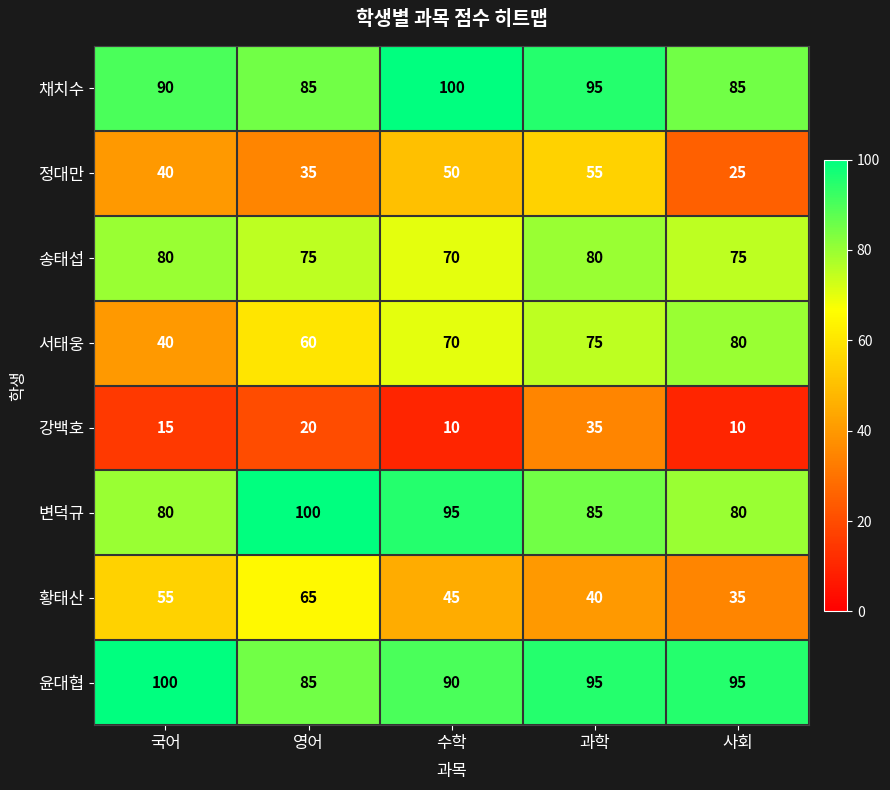

True or false: 채치수 has a value of 51 at 사회.

False